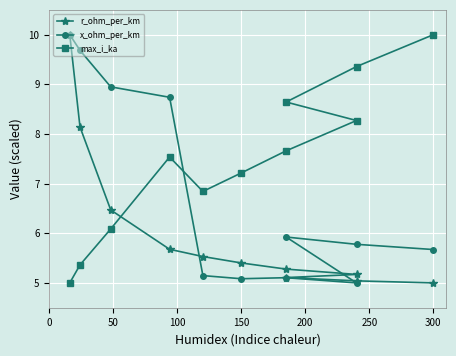

The value of x_ohm_per_km at 0 is 17.7. True or false?

False